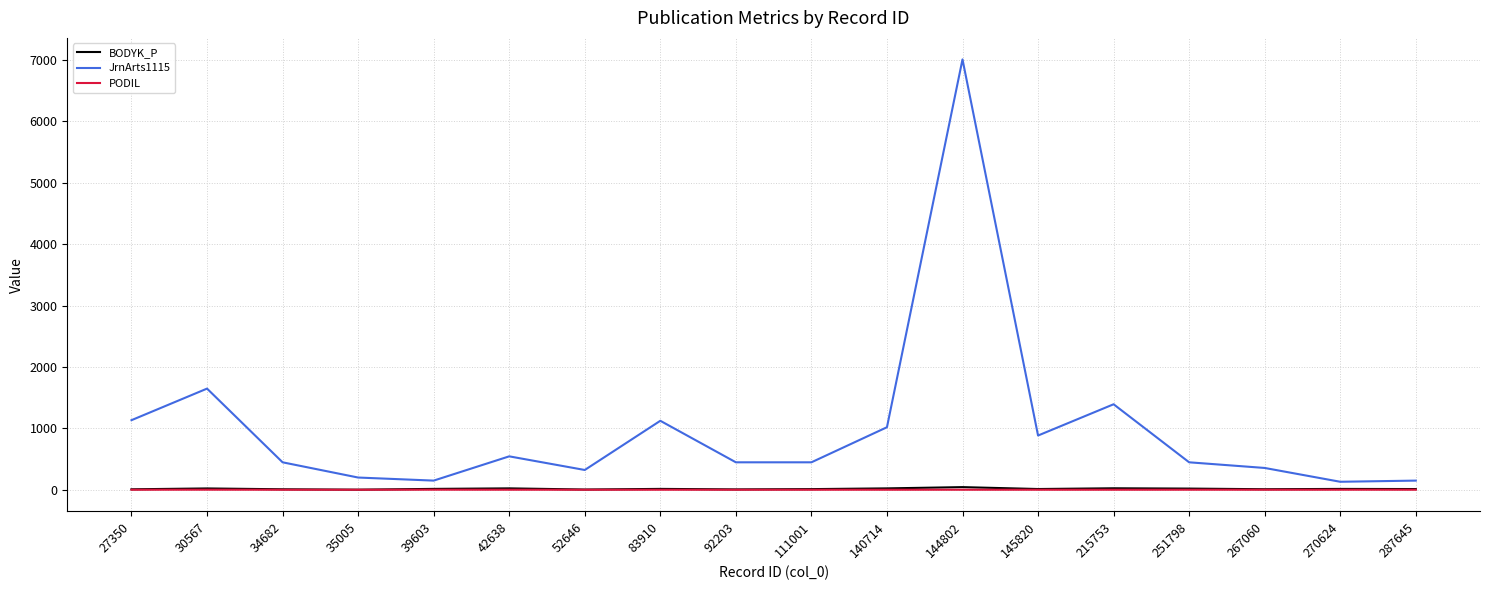

What is the difference between the JrnArts1115 values at 30567 and 251798?

1200.0